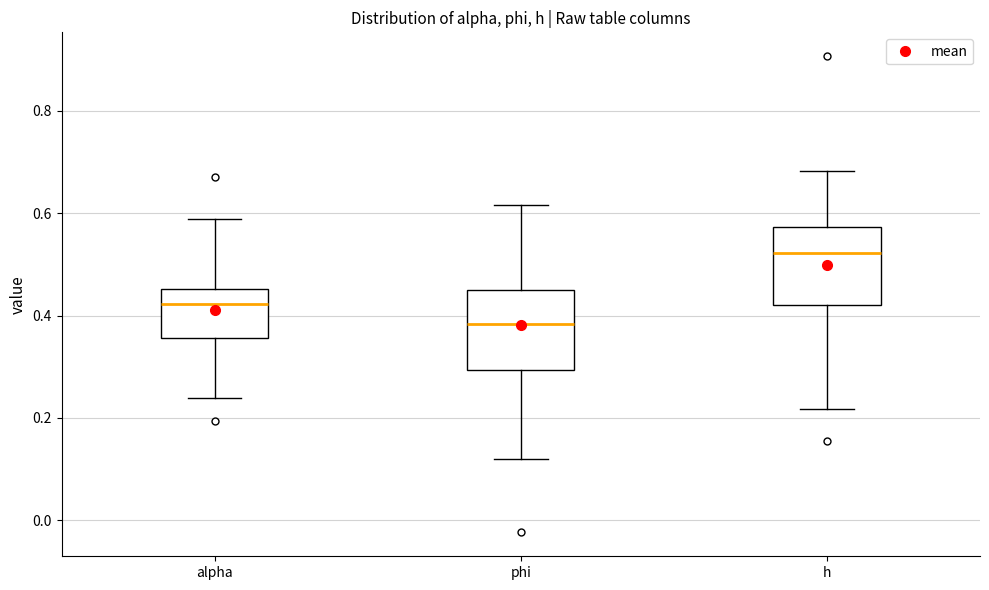

Which box has the highest median line?

h